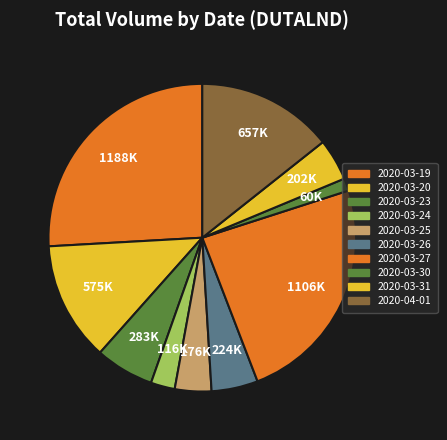

Which slice is the largest?

2020-03-19